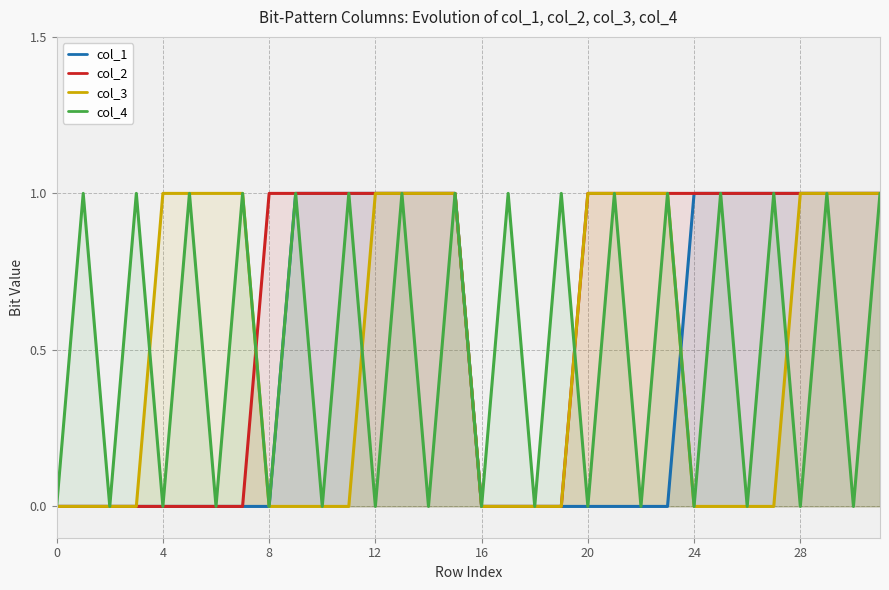

At how many categories does at least one series exceed 0?

28